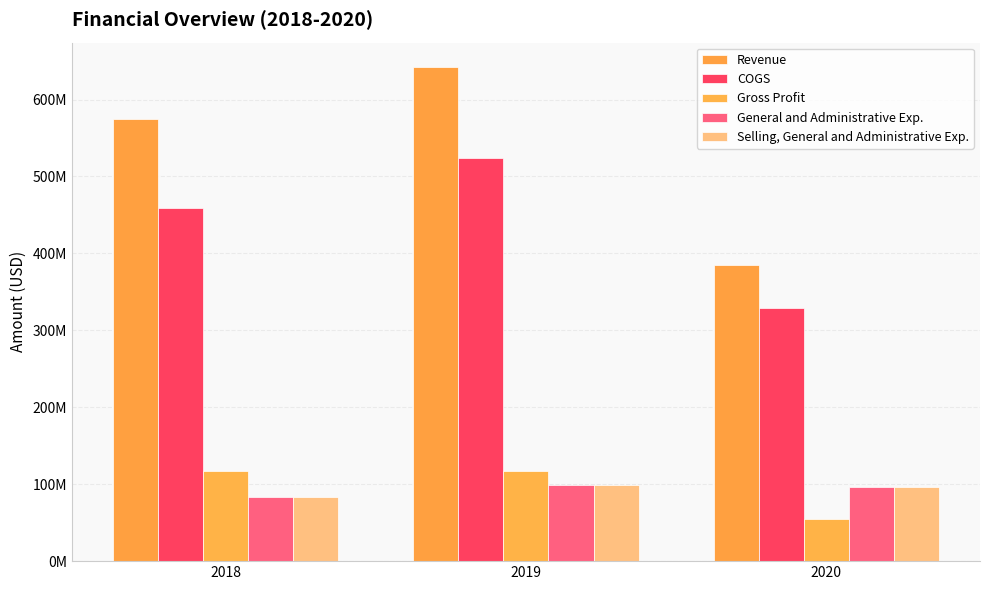

What is the difference between the maximum and second lowest values in the Gross Profit series?

989000